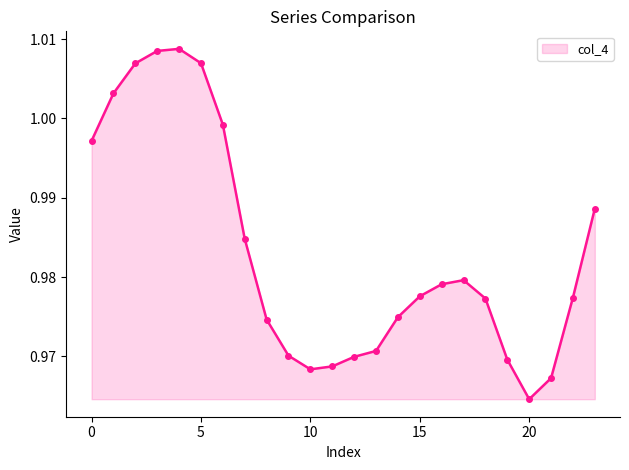

What is the sum of all values?

23.6